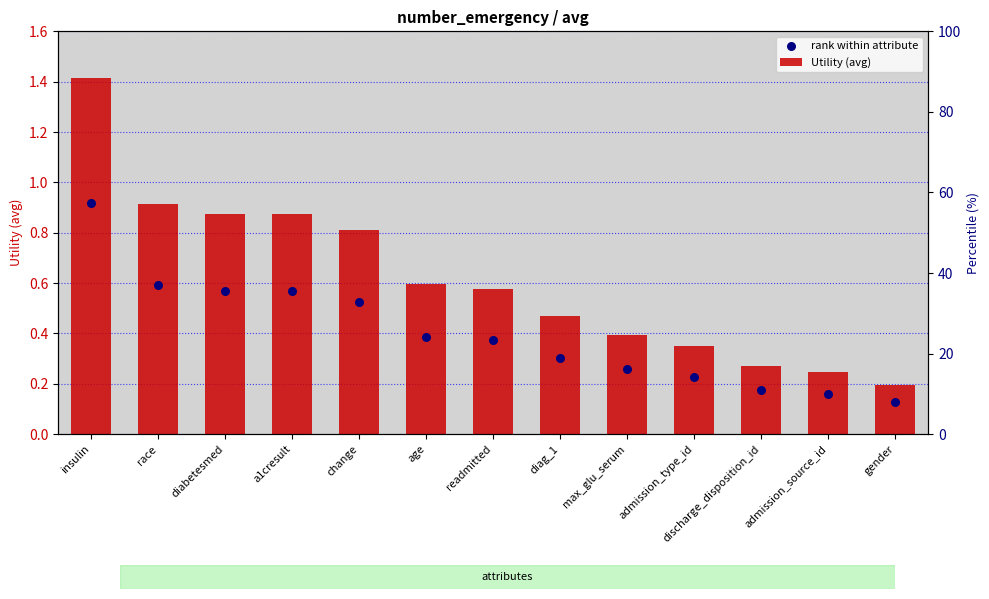

Which series has the widest spread of Y values?

Utility (avg)